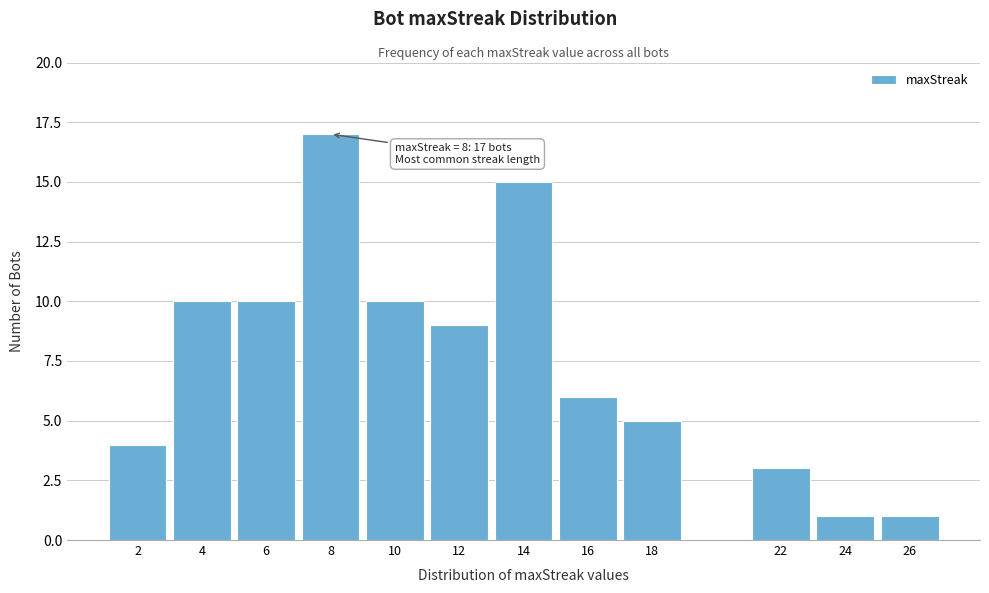

Reading left to right, list all the values displayed in this chart.

2=4	4=10	6=10	8=17	10=10	12=9	14=15	16=6	18=5	22=3	24=1	26=1